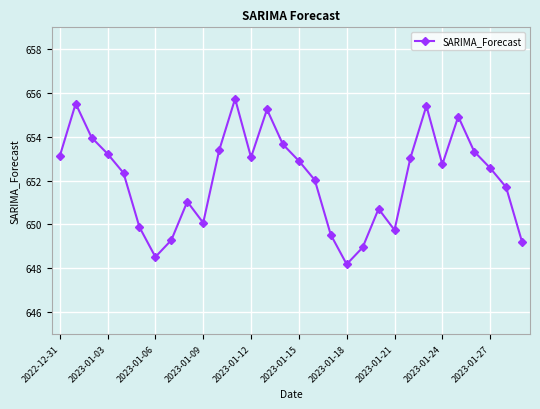

What is the difference between the maximum and second lowest values?

7.2